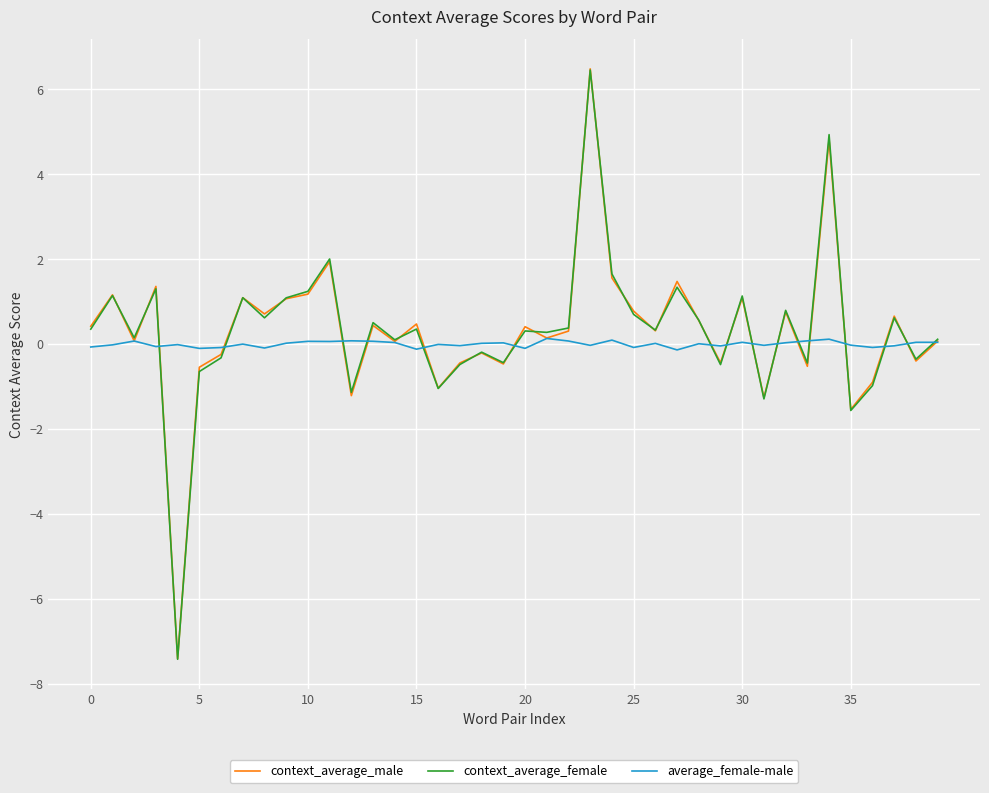

What is the minimum value for context_average_male?

-7.4